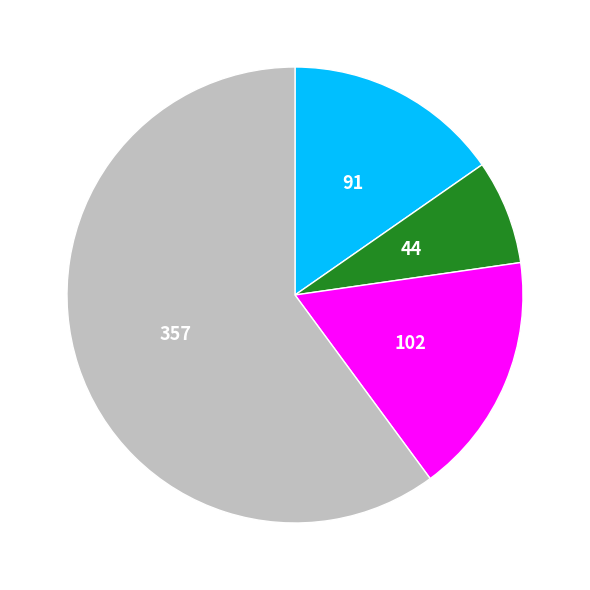

Is there any slice that represents more than half of the pie?

Yes